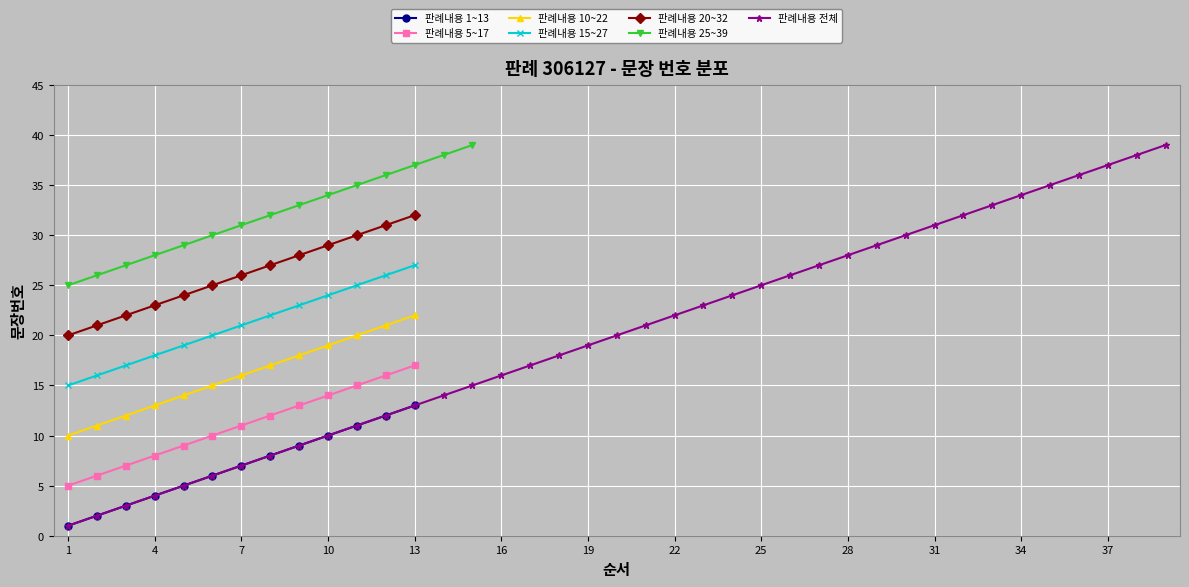

The chart shows a value of 34 at 19. True or false?

False